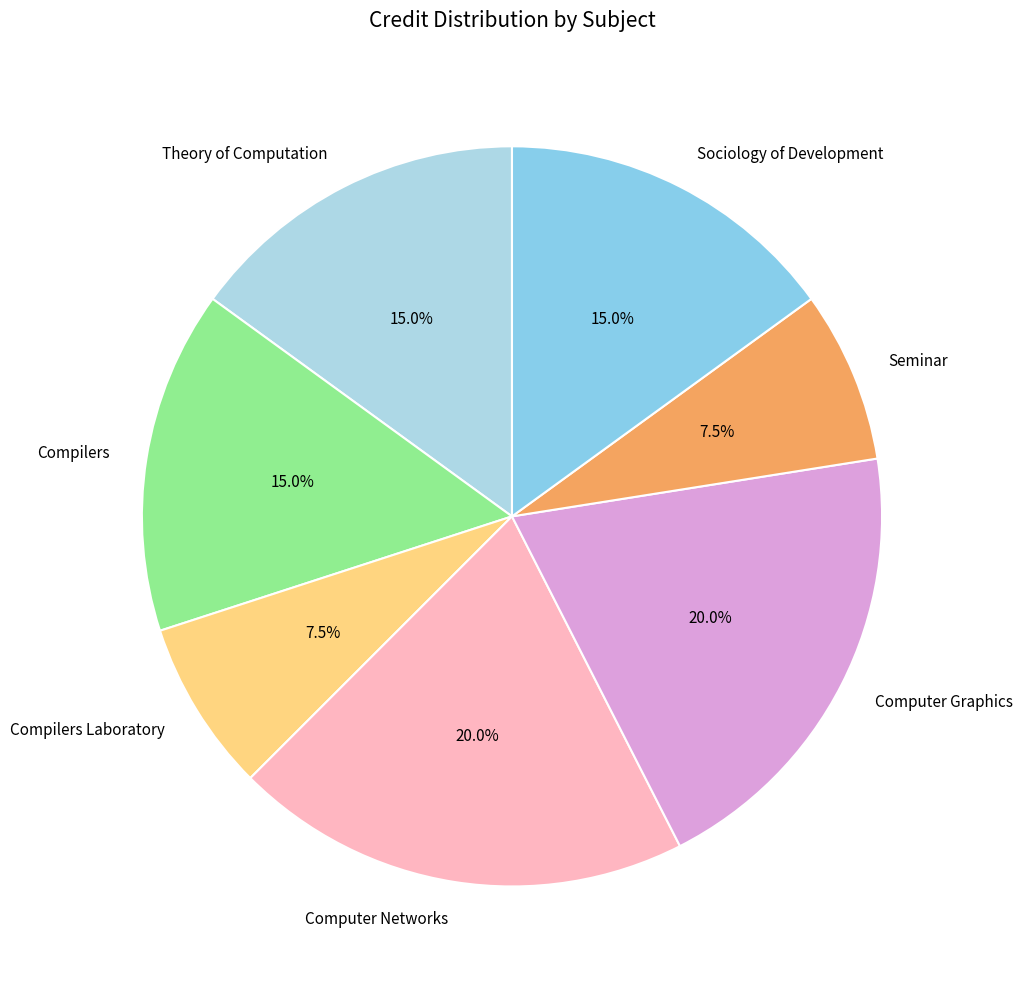

What percentage do Compilers Laboratory and Sociology of Development together represent?

22.5%